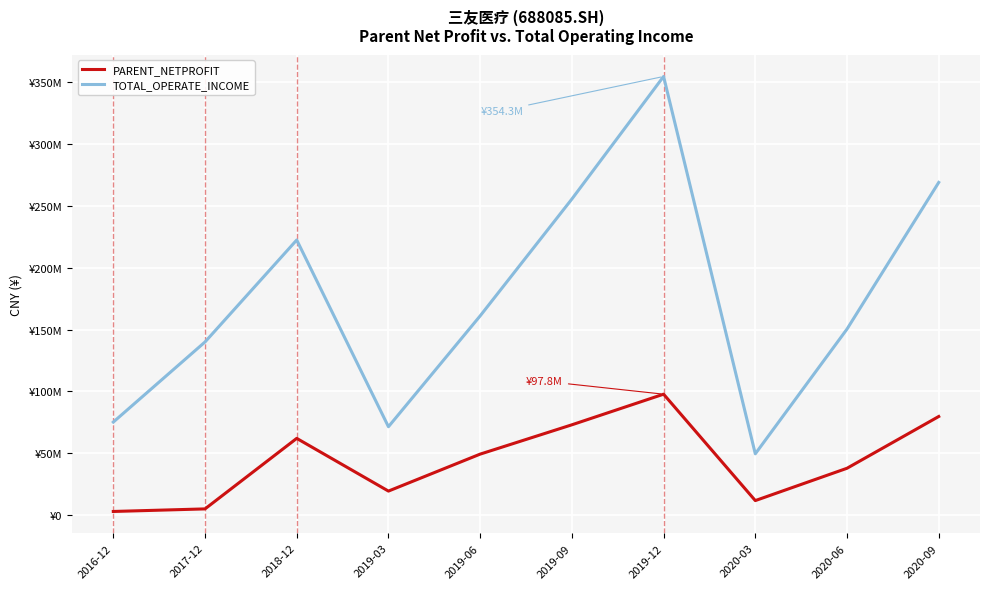

Which series has the largest range (max minus min)?

TOTAL_OPERATE_INCOME